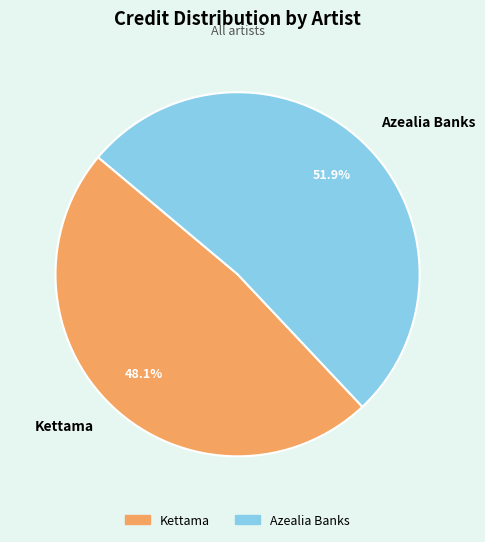

How many slices are in this pie chart?

2